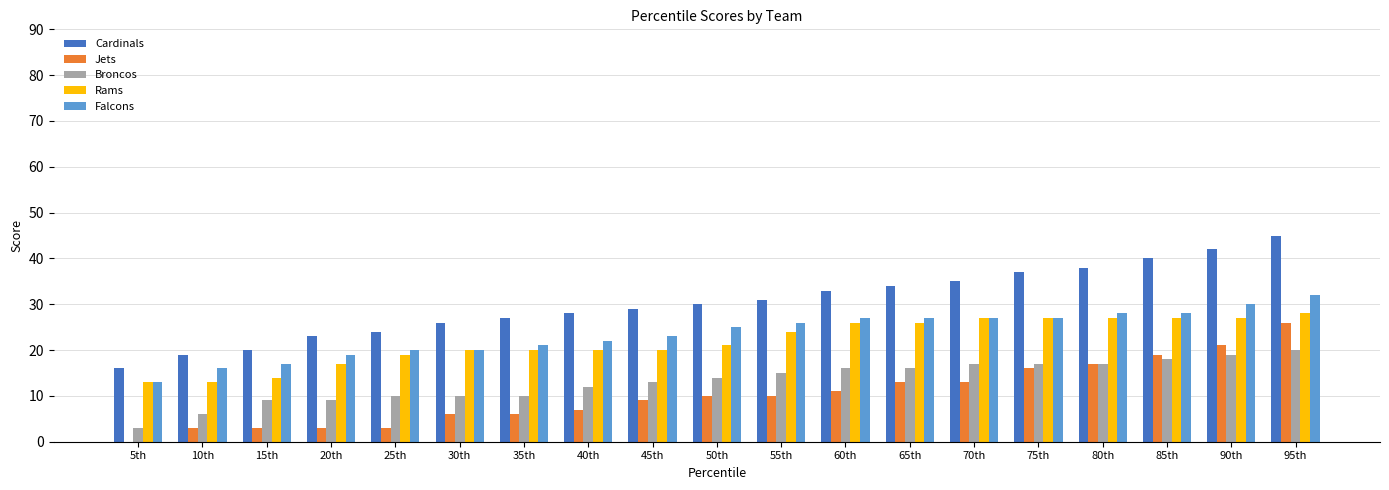

Where is Cardinals nearest to the value 30?

50th